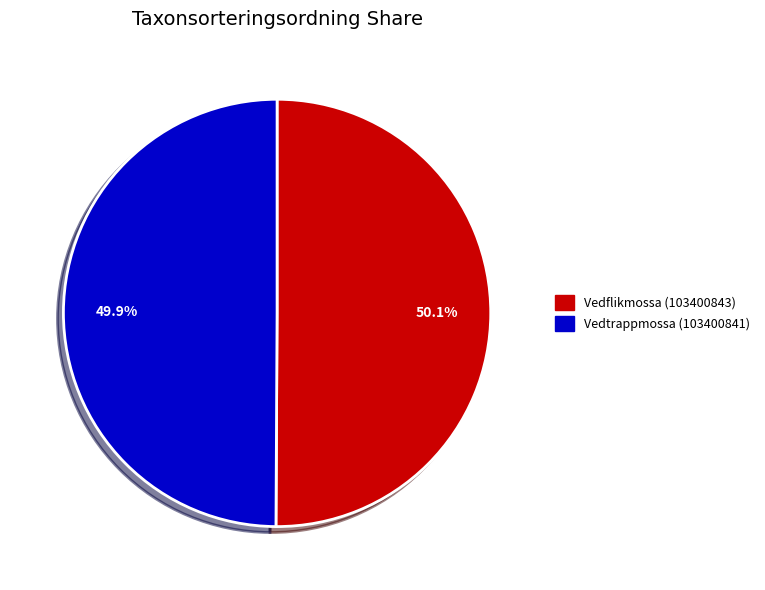

How many slices are in this pie chart?

2